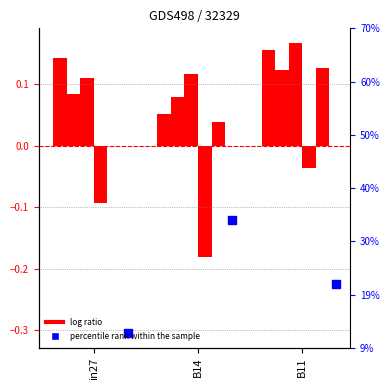

What is the total value across all series at B14?

-0.1